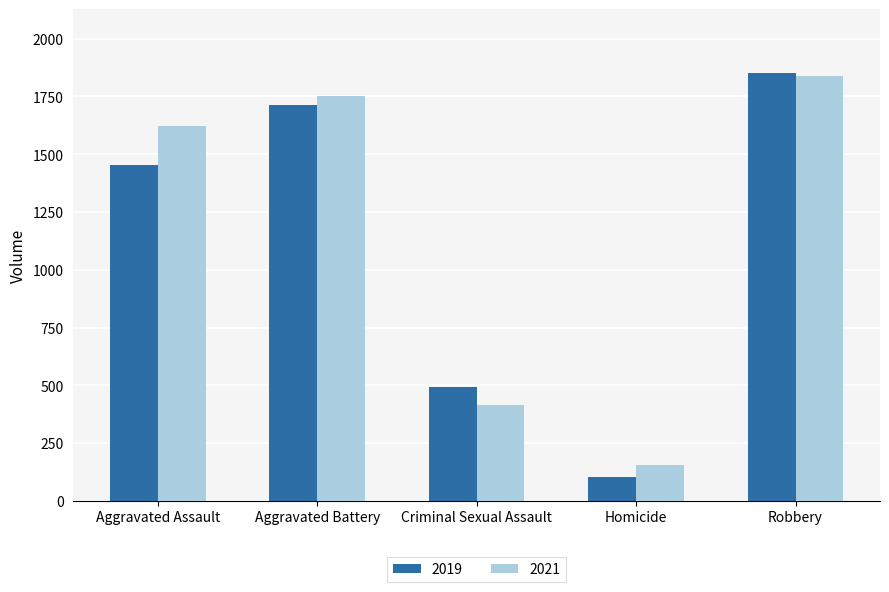

What is the difference between the maximum and minimum values in the 2021 series?

1683